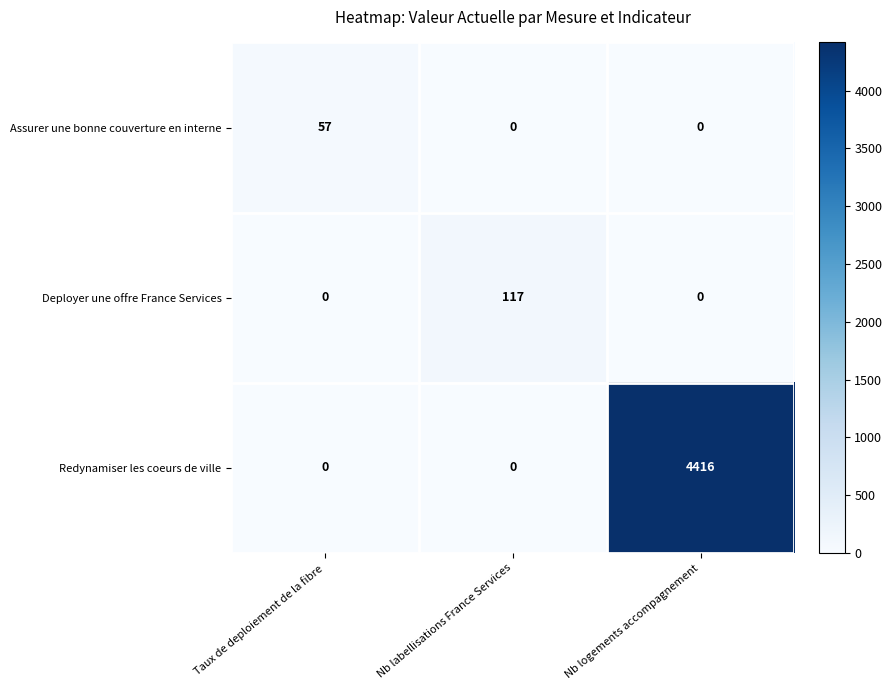

True or false: Assurer une bonne couverture en interne has a value of 57 at Taux de deploiement de la fibre.

True